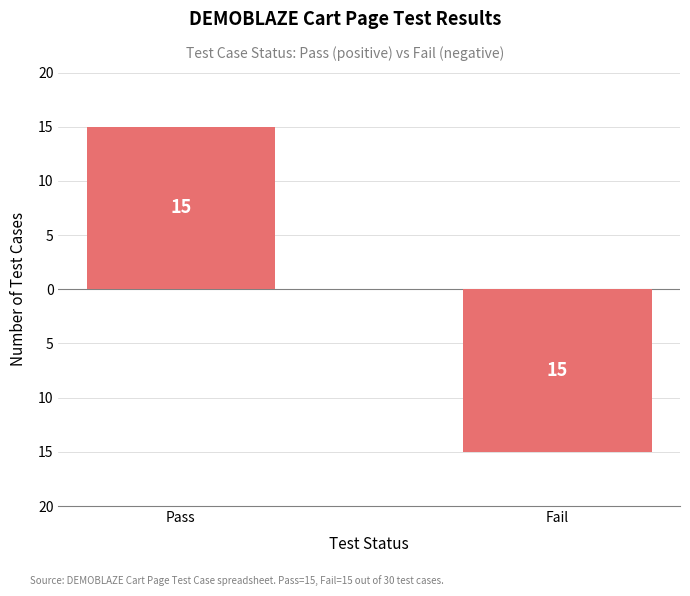

Reading right to left, list all the values displayed in this chart.

-15	15